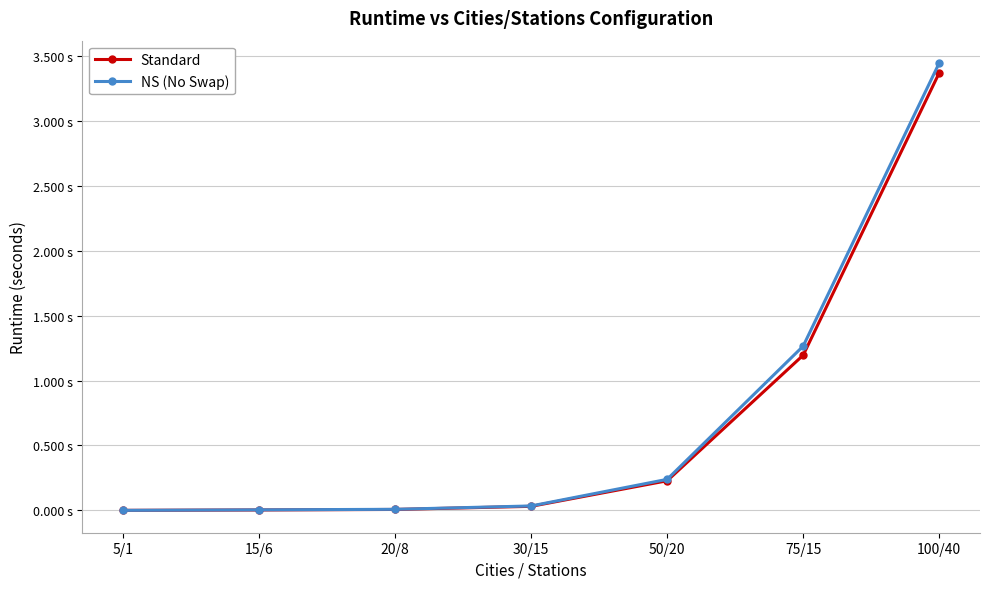

Is this an area chart (filled region under the line)?

No